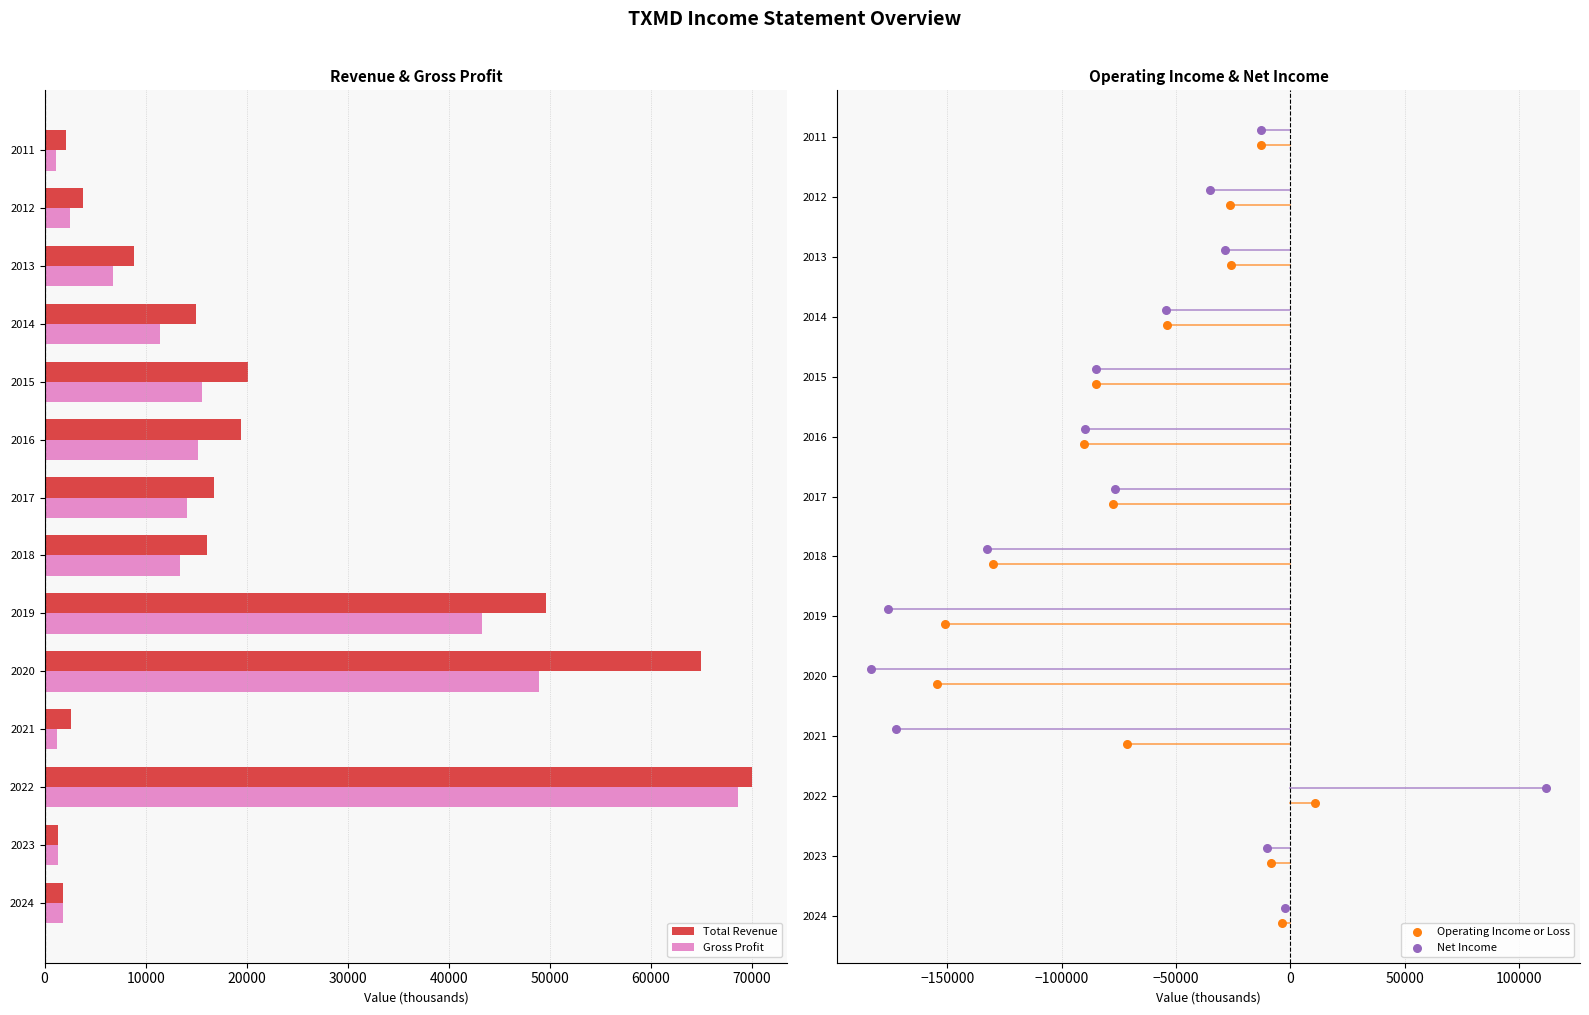

Which series has the largest total across all categories?

Total Revenue